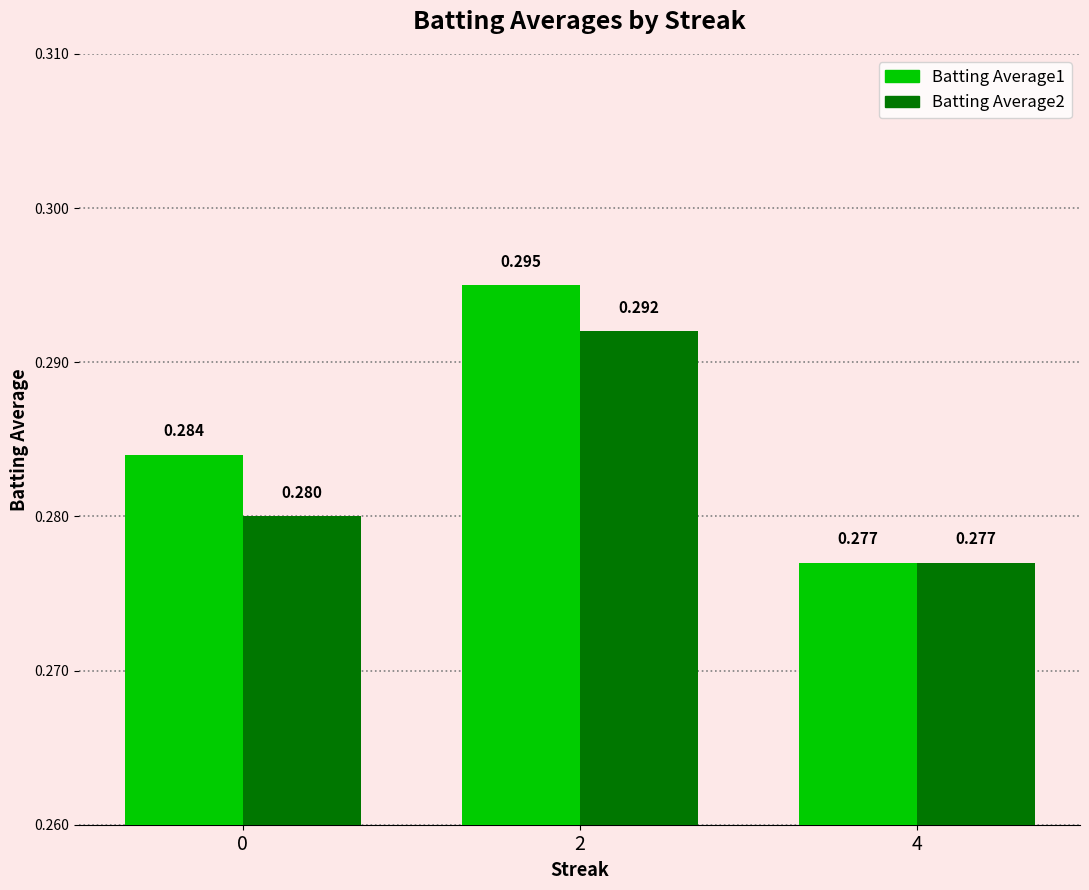

Which series has the largest range (max minus min)?

Batting Average1